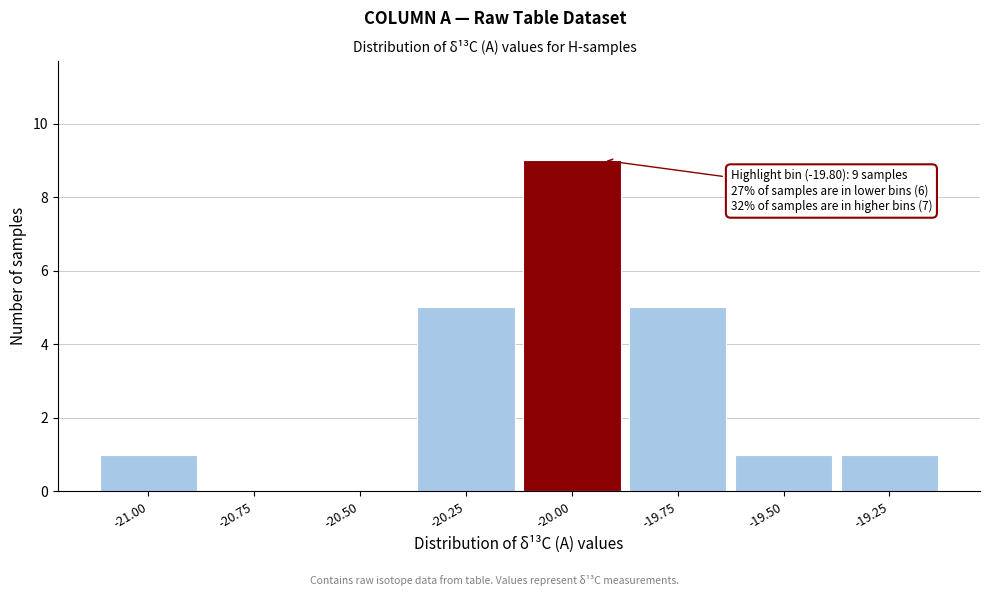

Reading left to right, extract all data points from this chart.

-21.00=1	-20.75=0	-20.50=0	-20.25=5	-20.00=9	-19.75=5	-19.50=1	-19.25=1